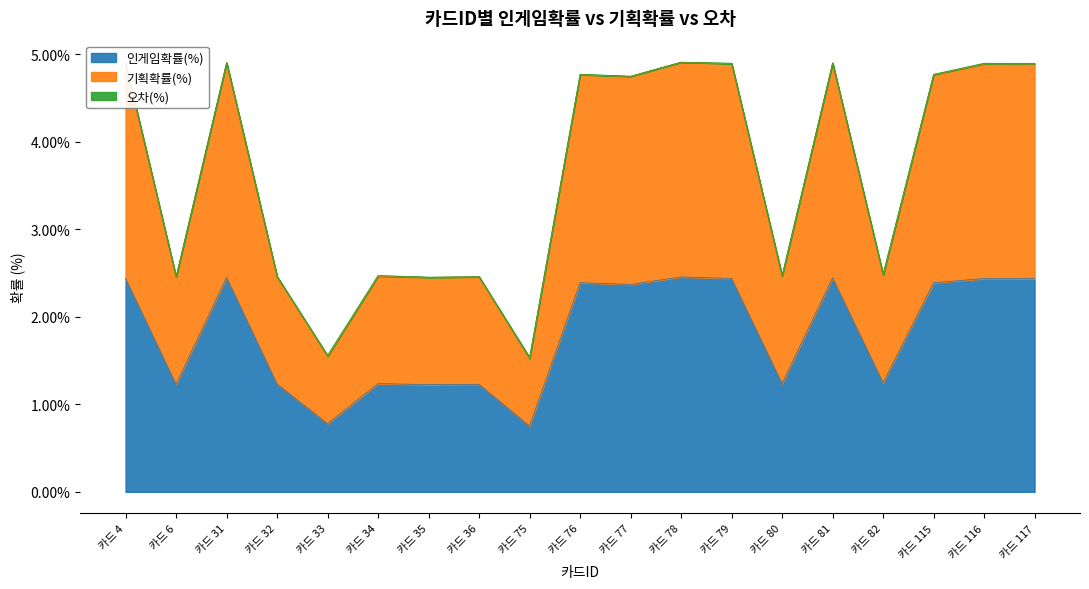

What is the highest value of the 인게임확률(%) series?

2.5